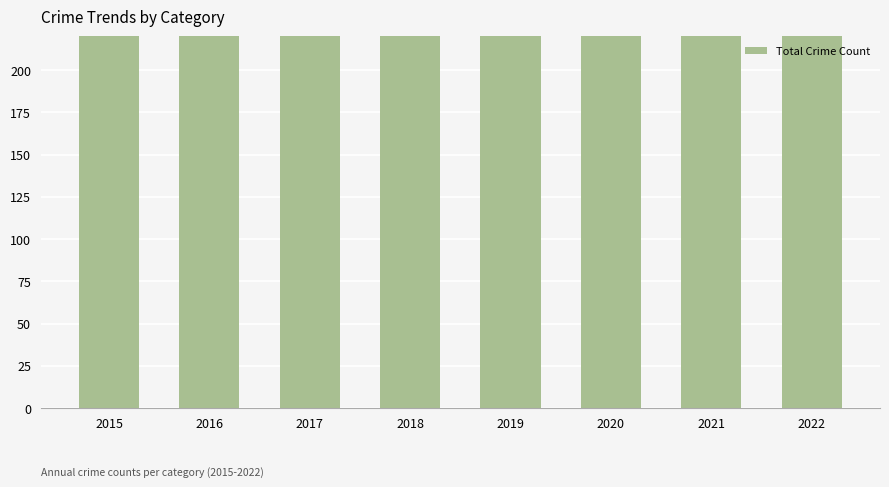

Which has a higher value, 2015 or 2017?

2017